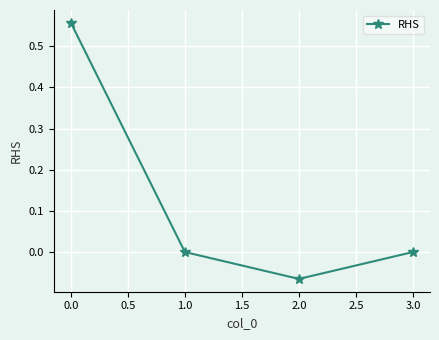

At which label does the data first exceed 0?

0.0